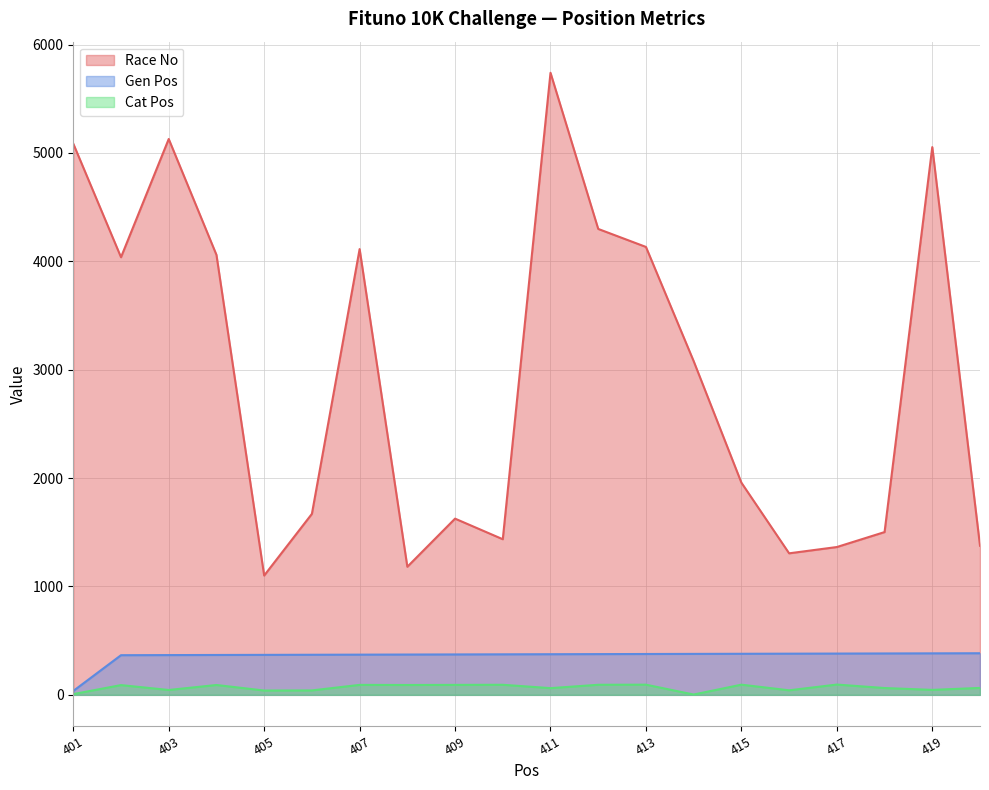

Reading left to right, list all the values displayed in this chart.

Race No: 5086	4038	5129	4060	1101	1670	4113	1182	1626	1436	5740	4299	4133	3079	1958	1306	1364	1502	5054	1376
Gen Pos: 36	366	367	368	369	370	371	372	373	374	375	376	377	378	379	380	381	382	383	384
Cat Pos: 7	90	45	91	40	41	92	91	92	93	62	93	94	3	94	42	95	63	46	64